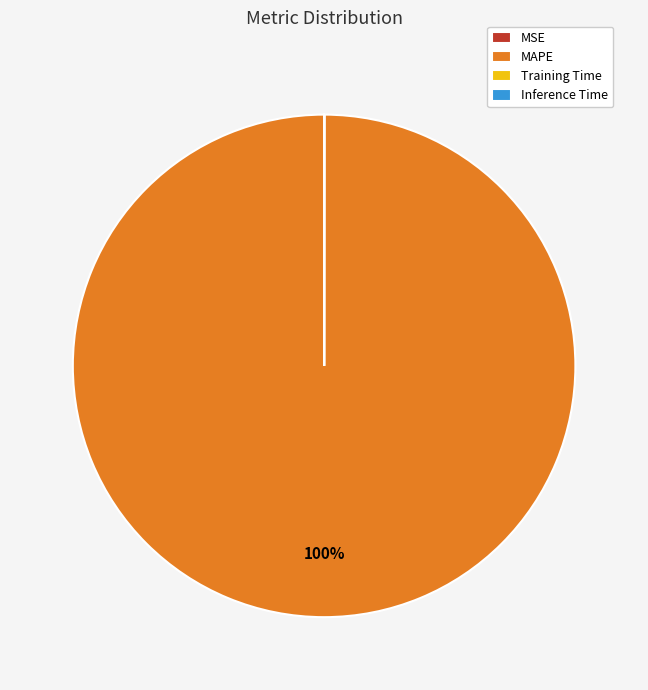

What percentage is the MAPE slice, to the nearest percent?

100%